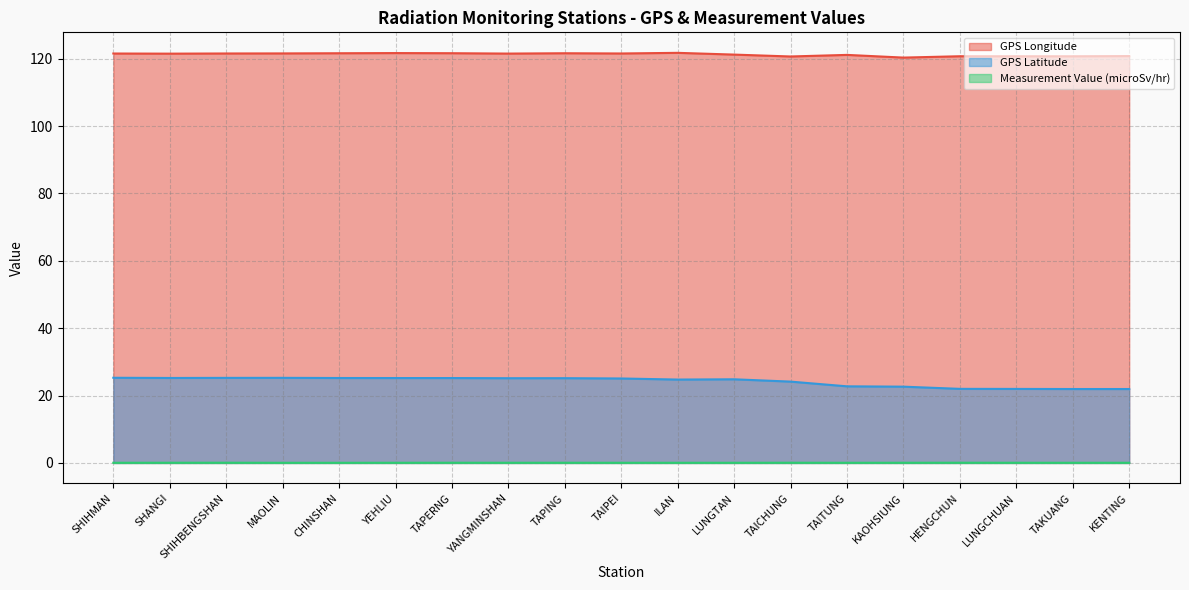

What is the difference between the maximum and minimum values in the GPS Latitude series?

3.3